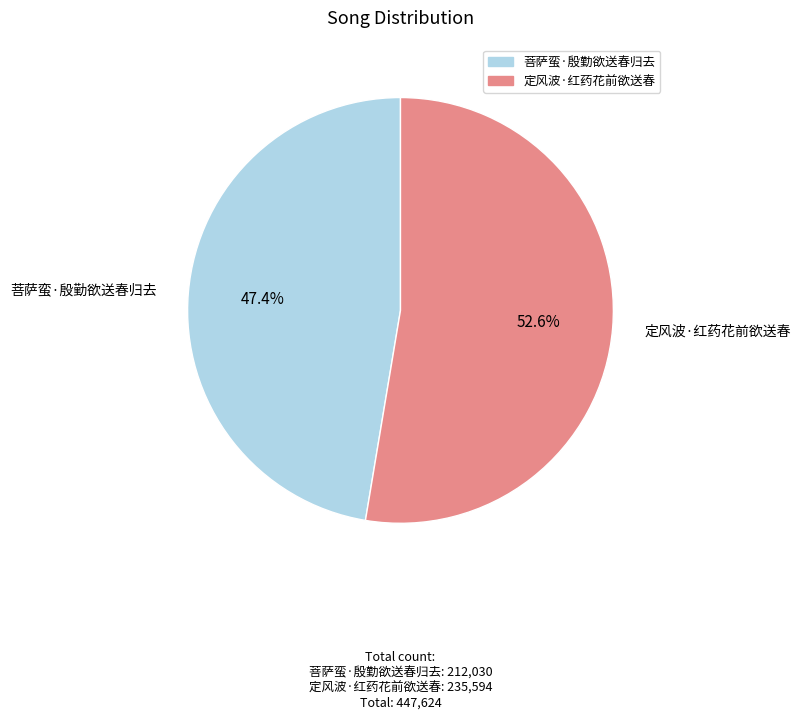

Rank the categories by value from lowest to highest.

菩萨蛮·殷勤欲送春归去, 定风波·红药花前欲送春